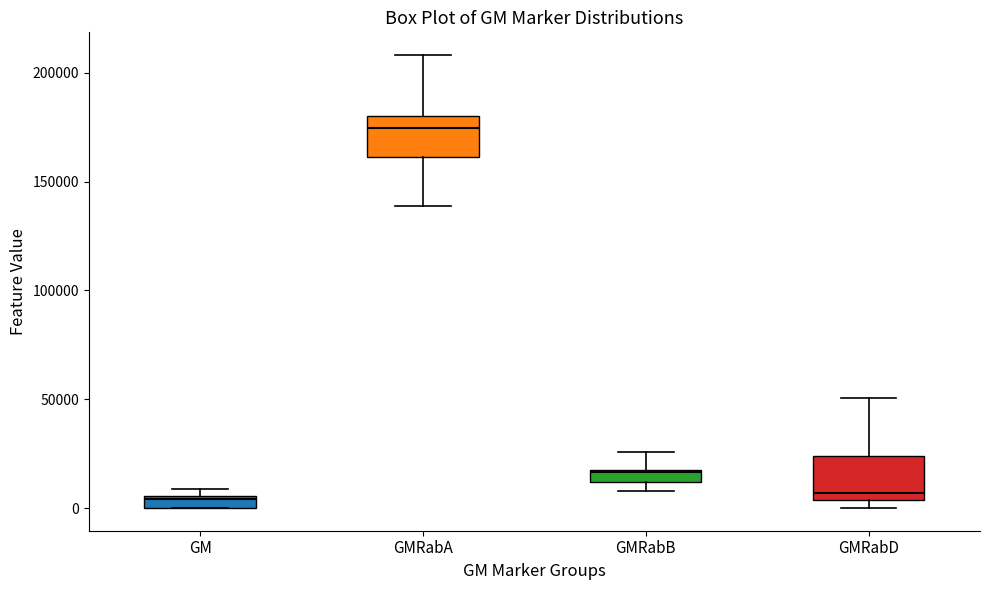

Where is the lower edge of the box for GMRabB on the y-axis? The values are not printed on the chart, so give them approximately, as read against the axis.

10000